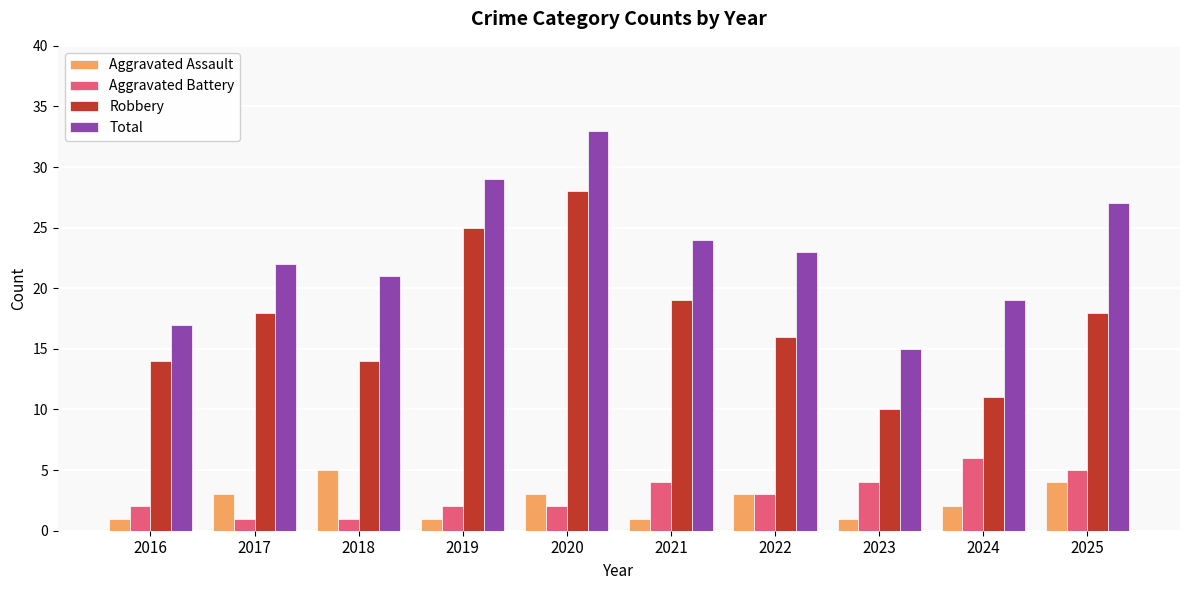

How many groups of bars are there?

10